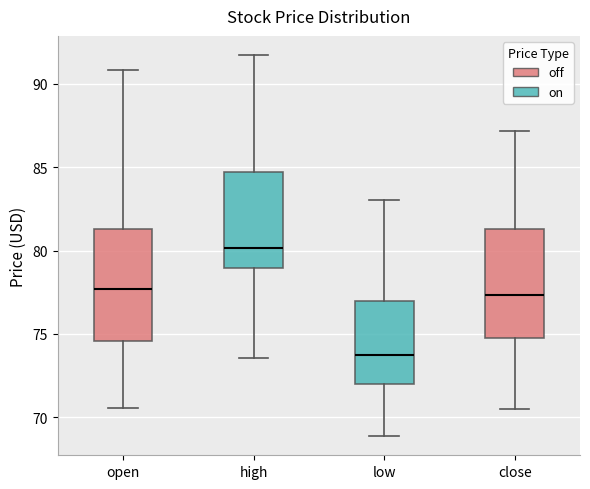

Reading left to right, read every box against the y-axis: the position of its median line, the range the box covers, and the ends of its whiskers. The values are not printed on the chart, so give them approximately, as read against the axis.

open: median 77.5, box 74.5 to 81.5, whiskers 70.5 to 91.0
high: median 80.0, box 79.0 to 84.5, whiskers 73.5 to 91.5
low: median 74.0, box 72.0 to 77.0, whiskers 69.0 to 83.0
close: median 77.5, box 75.0 to 81.5, whiskers 70.5 to 87.0